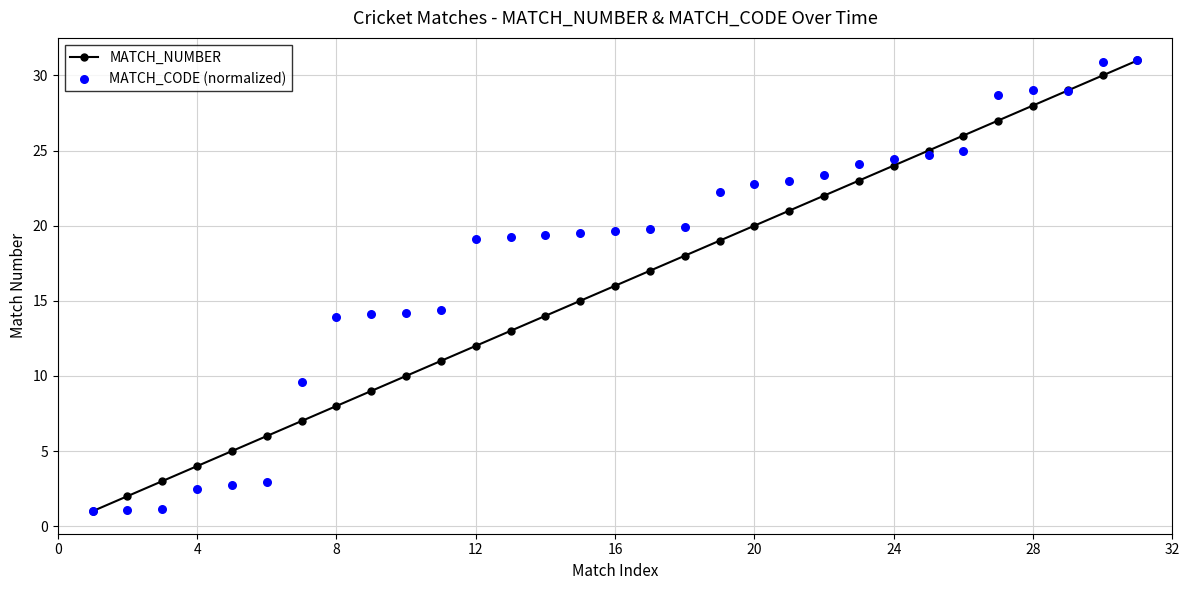

Which series contains the highest Y value?

MATCH_NUMBER